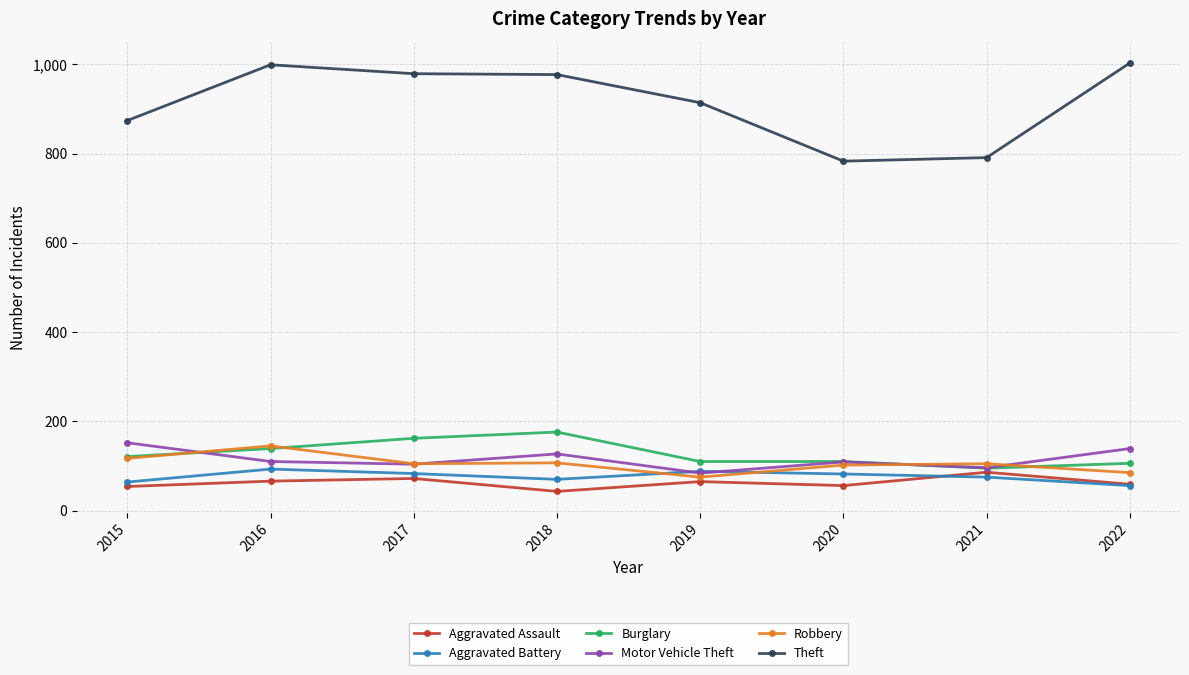

What is the difference between the highest and lowest values at 2018?

934